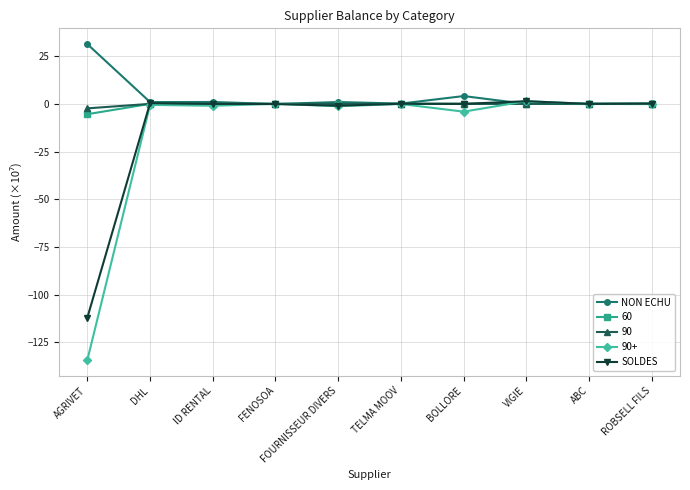

The value of NON ECHU at AGRIVET is 31.3. True or false?

True